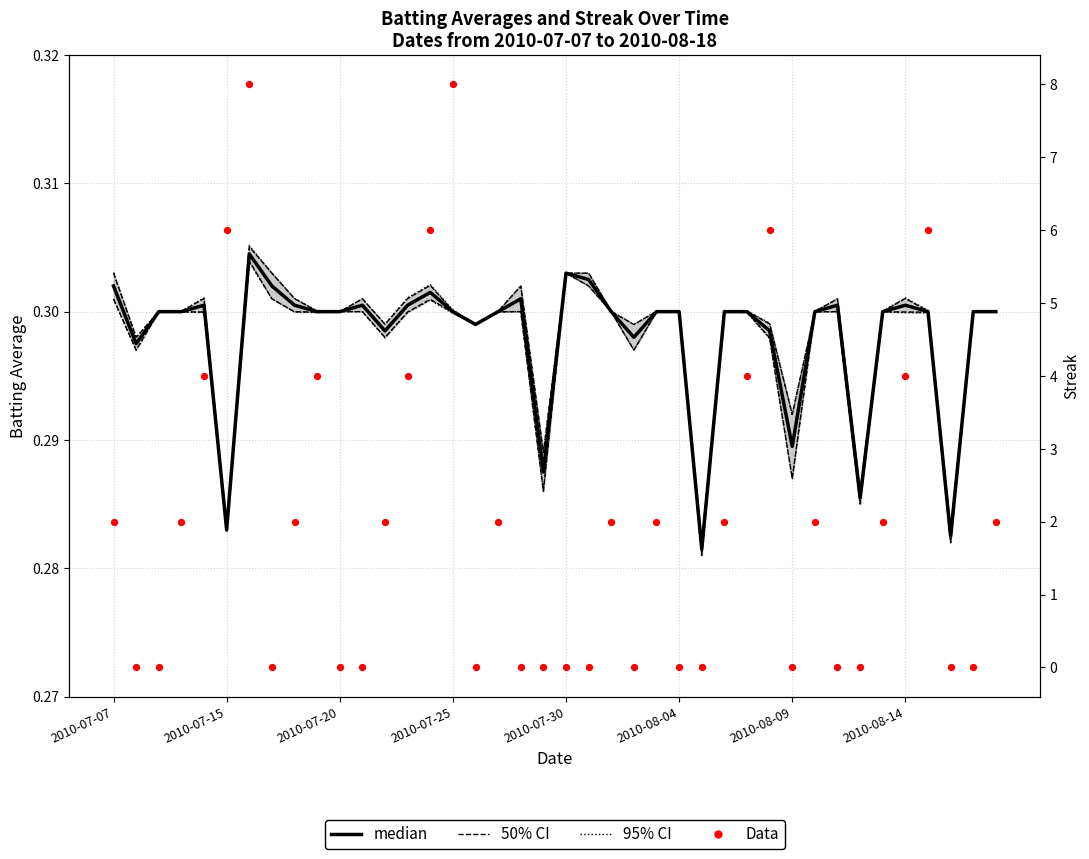

What is the total value across all series at 2010-08-14?

0.3